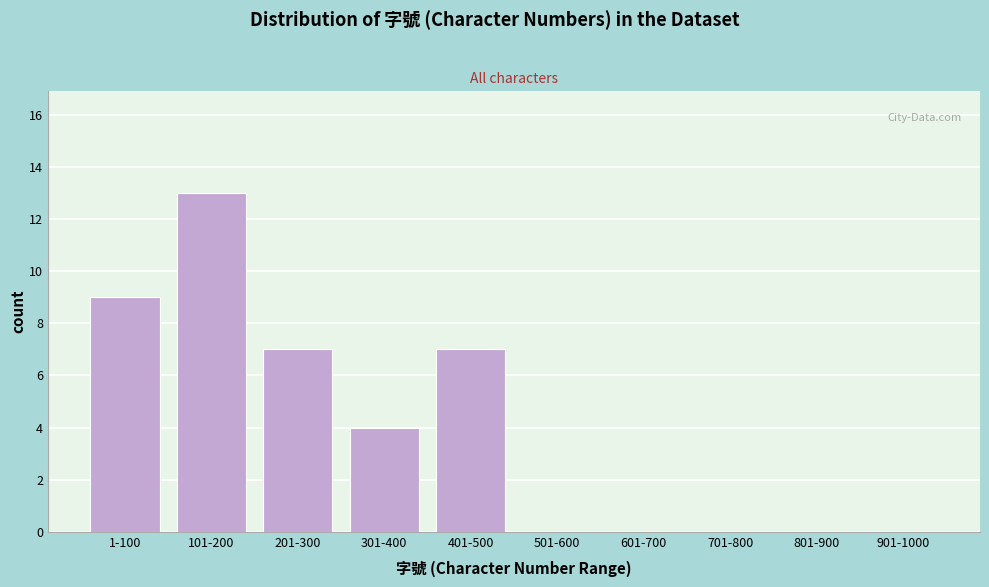

Reading left to right, extract all data points from this chart.

1-100=9	101-200=13	201-300=7	301-400=4	401-500=7	501-600=0	601-700=0	701-800=0	801-900=0	901-1000=0